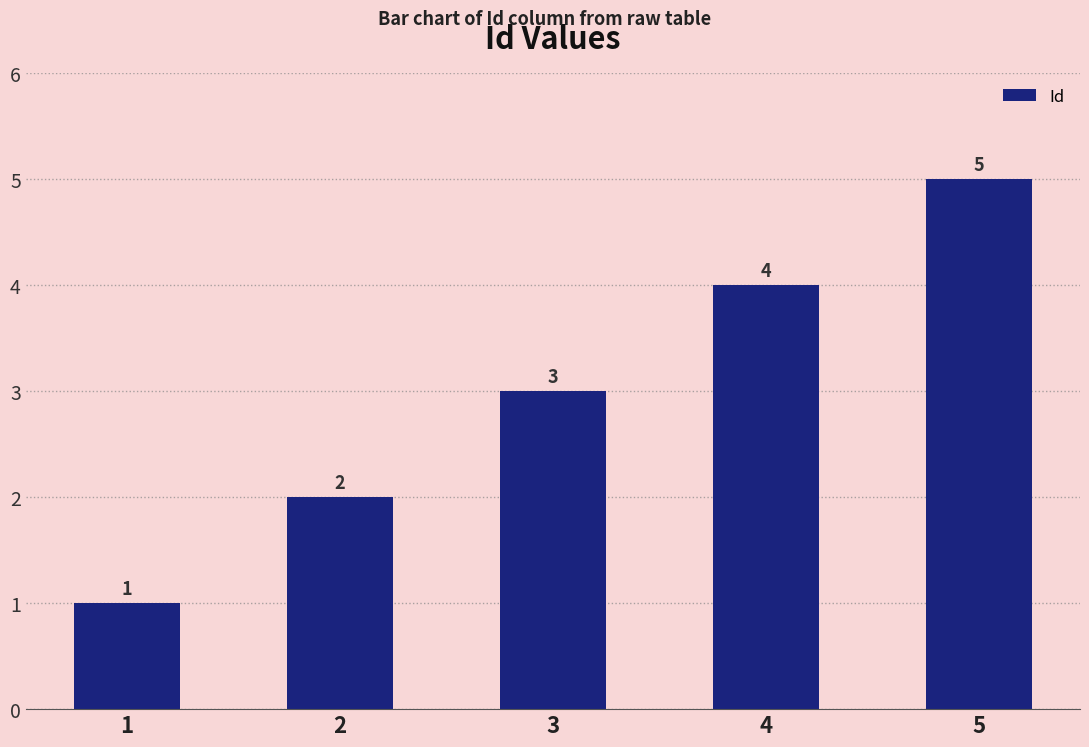

Rank the categories by value from lowest to highest.

1, 2, 3, 4, 5